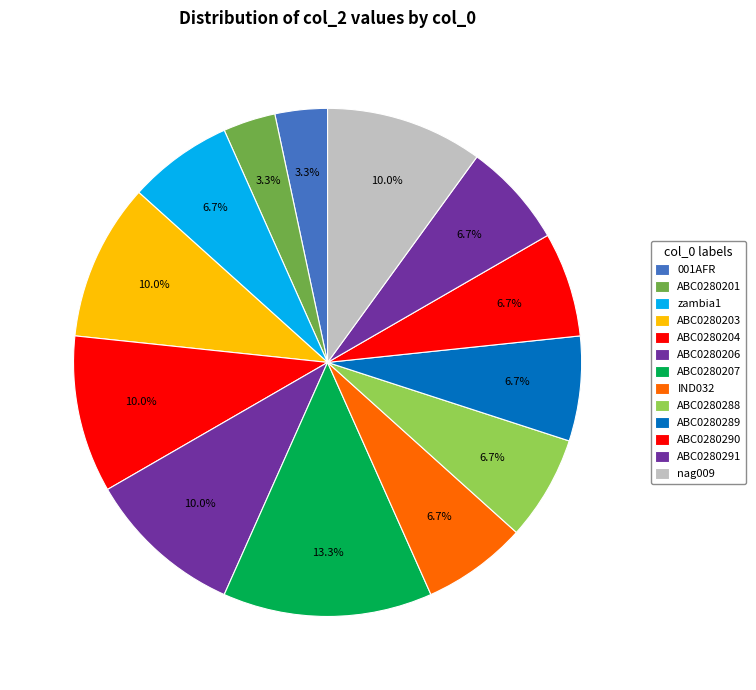

The IND032 slice represents 14% of the pie. True or false?

False